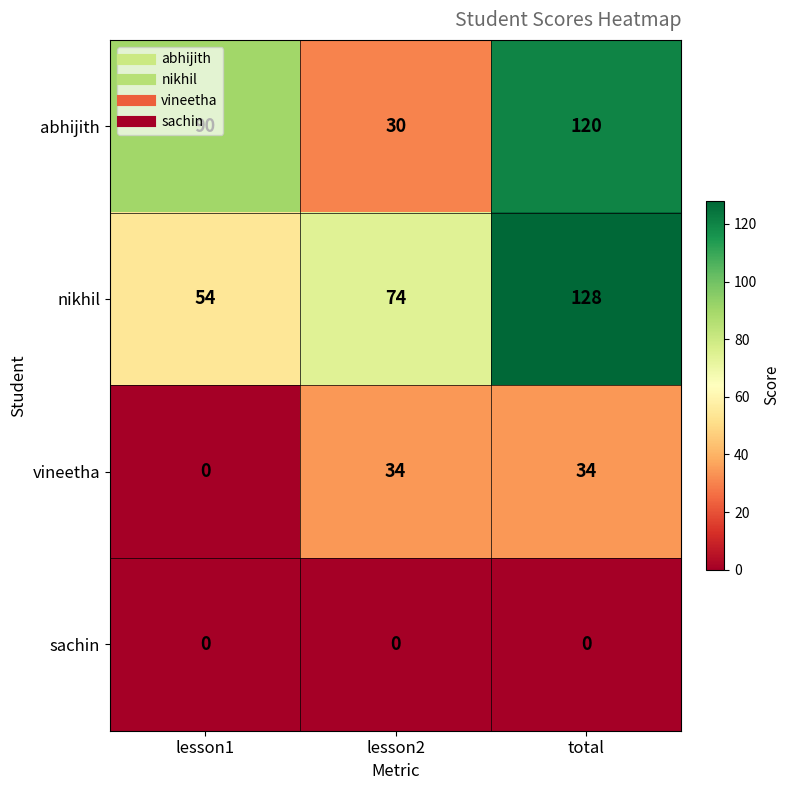

Which series has the largest range (max minus min)?

abhijith